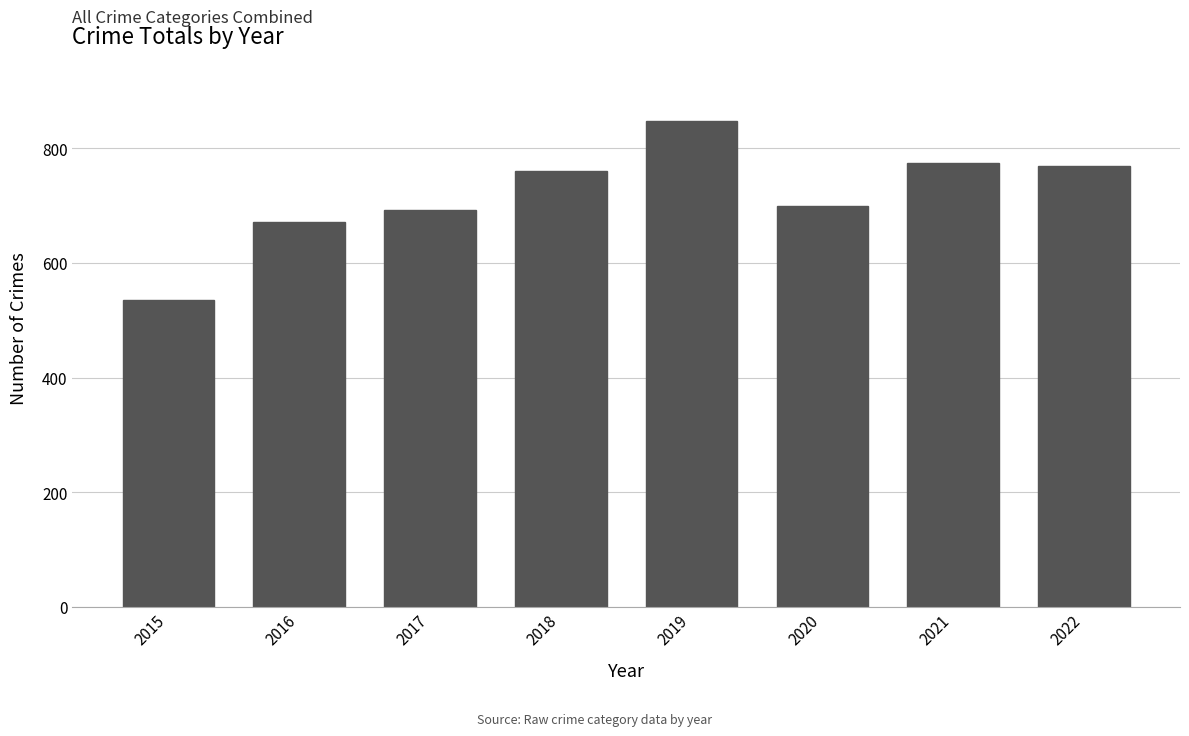

Which category has the lowest value across all series?

2015